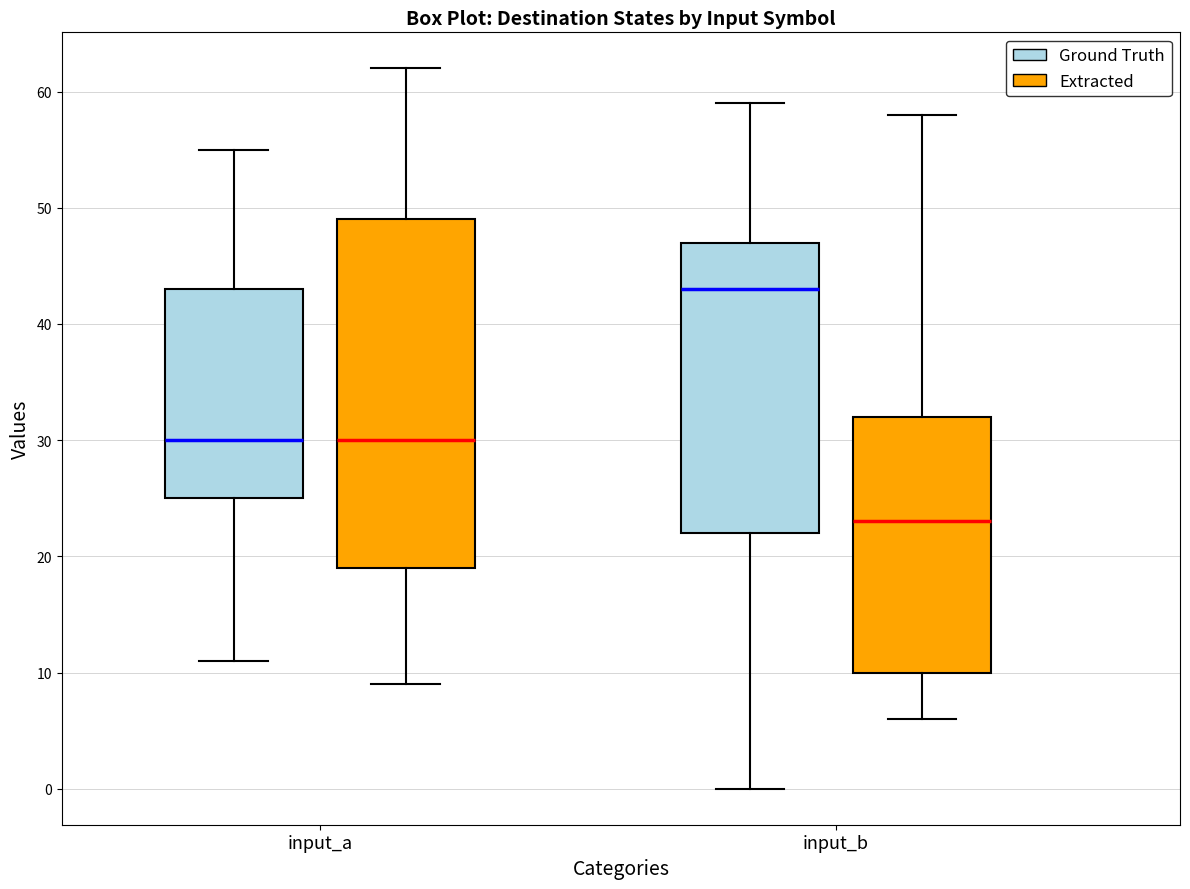

Comparing the boxes themselves (not the whiskers), which one is the tallest?

input_a (Extracted)